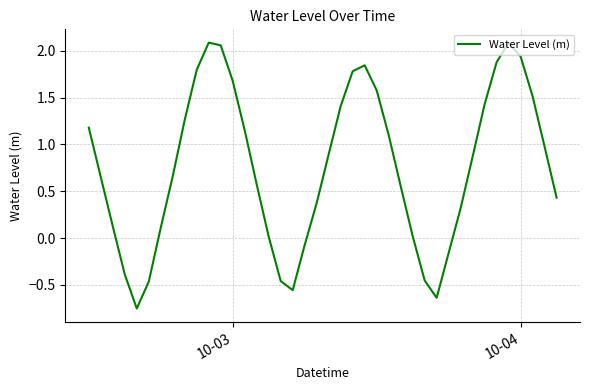

What is the average value?

0.8